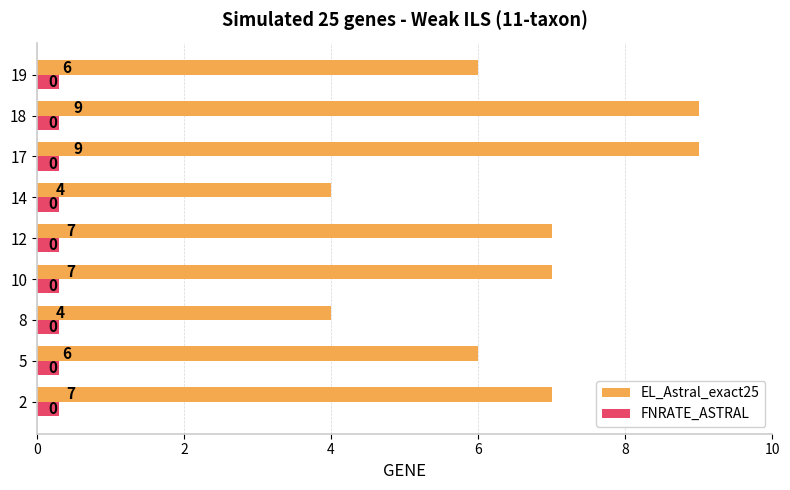

List the series in order of their peak value, highest first.

EL_Astral_exact25, FNRATE_ASTRAL